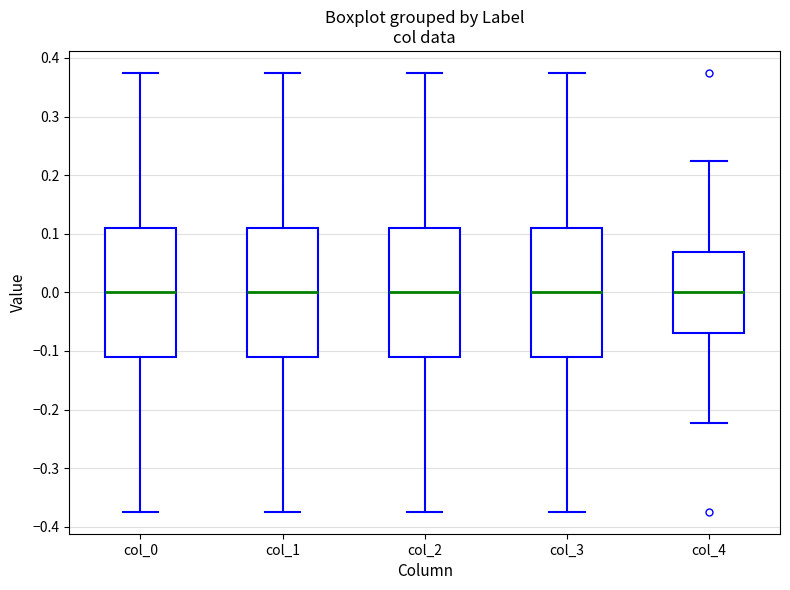

Where does the lower whisker of the box for col_0 end on the y-axis? The values are not printed on the chart, so give them approximately, as read against the axis.

-0.37